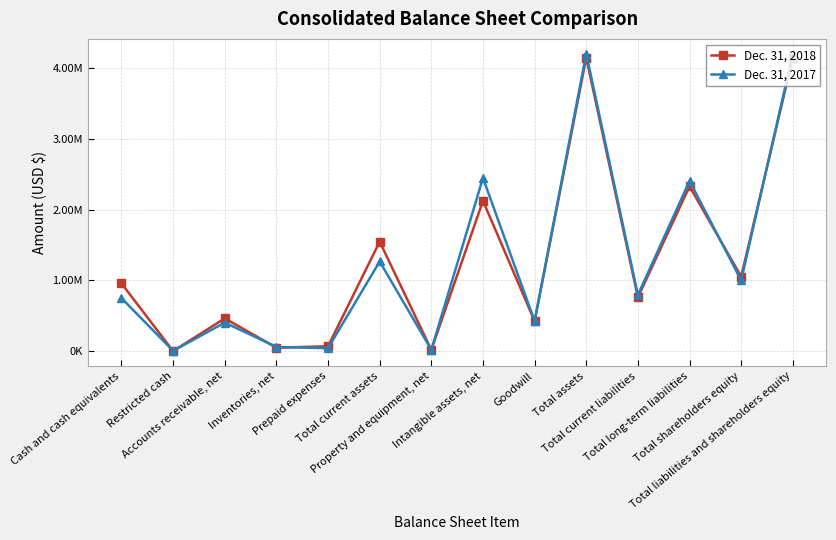

What is the highest value of the Dec. 31, 2017 series?

4202298